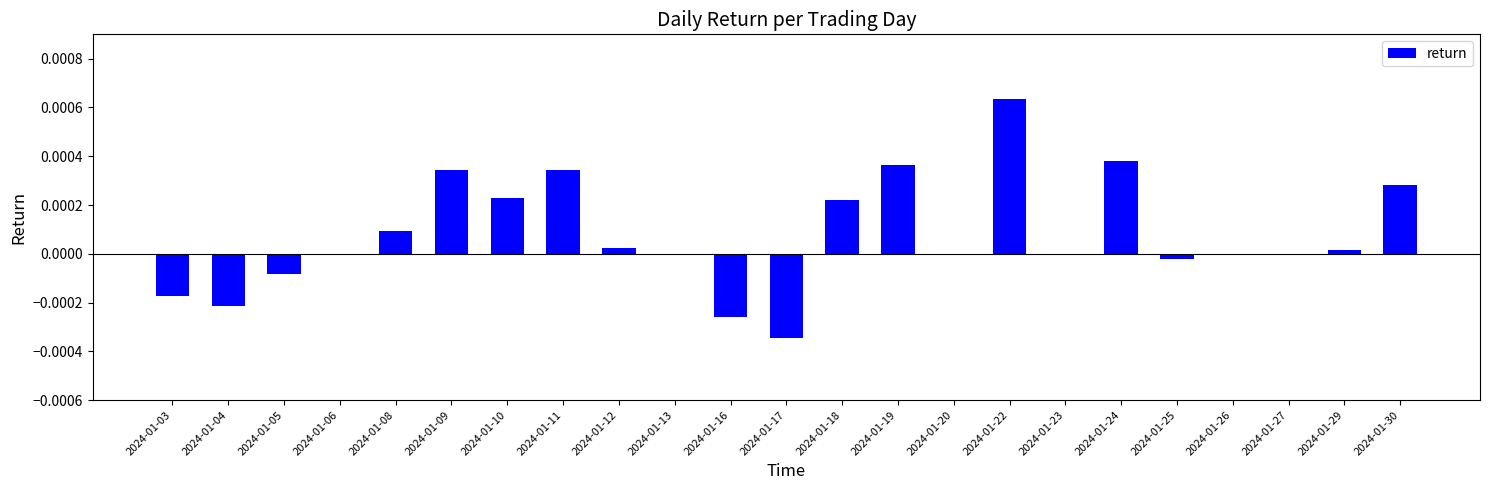

Are the bars horizontal?

No